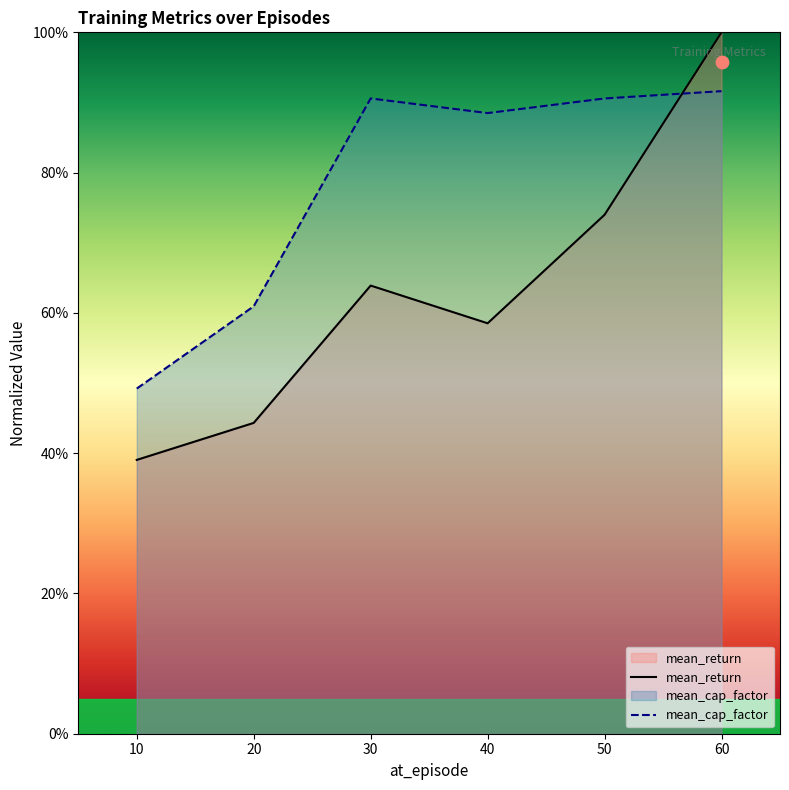

Is the value of mean_cap_factor at 60 greater than the value of mean_return at 30?

Yes